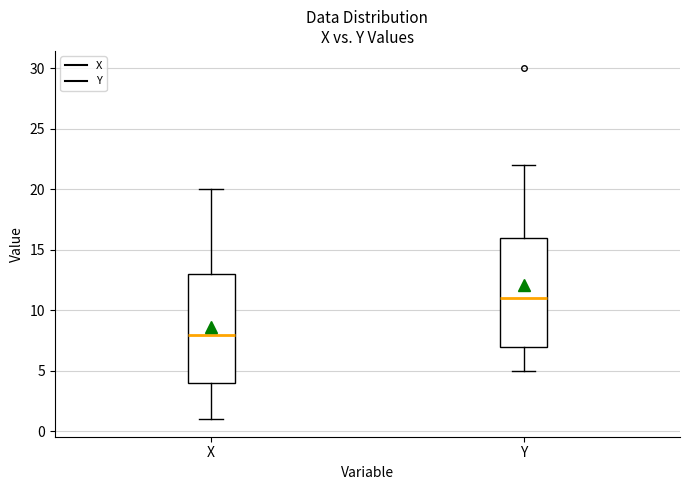

Where does the lower whisker of the box for Y end on the y-axis? The values are not printed on the chart, so give them approximately, as read against the axis.

5